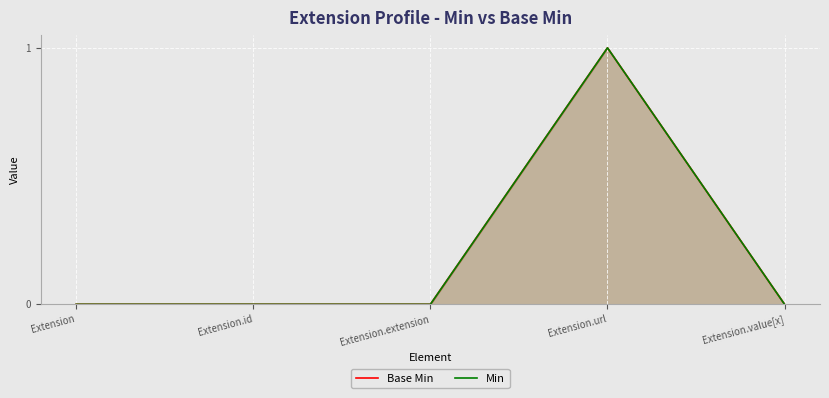

Which series has the widest spread of values?

Base Min